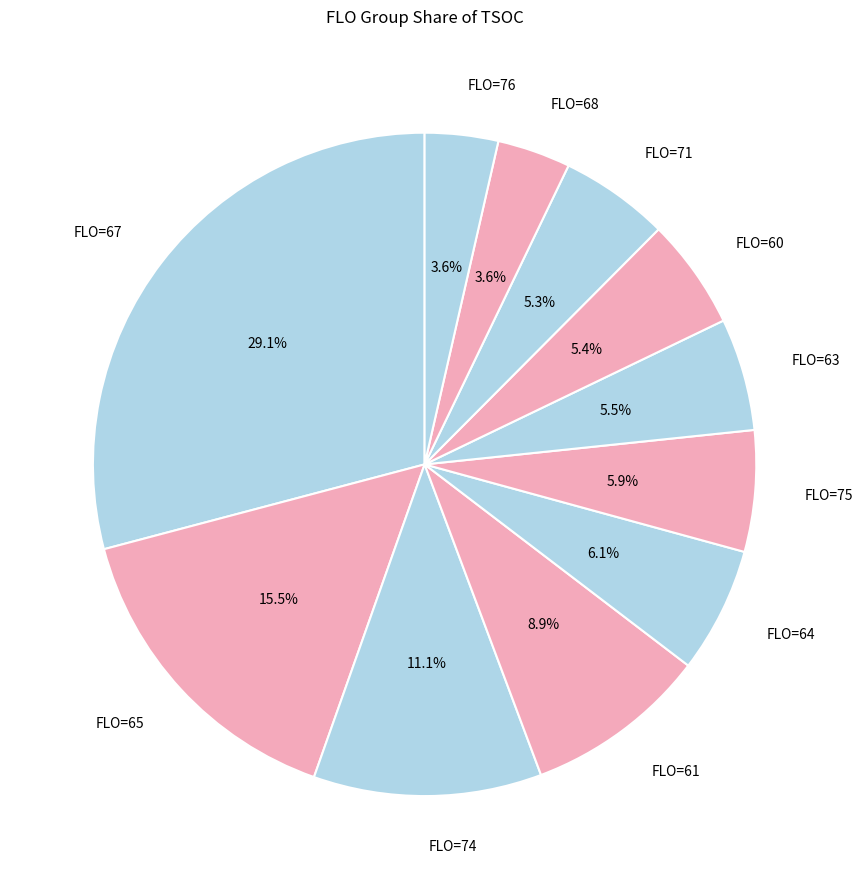

Approximately how many times larger is the value at FLO=75 compared to FLO=61?

0.7